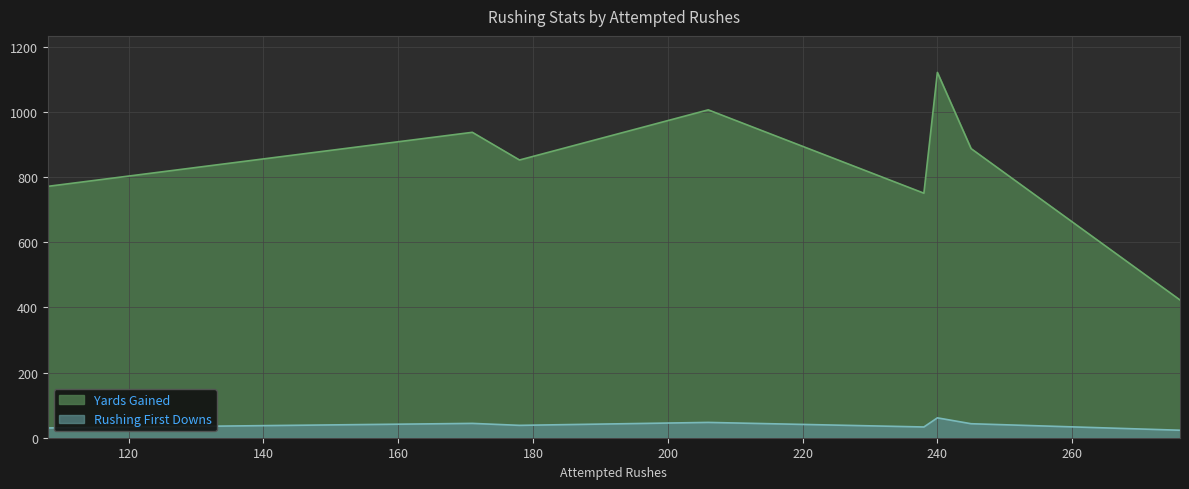

Where is the first local minimum for Rushing First Downs?

178